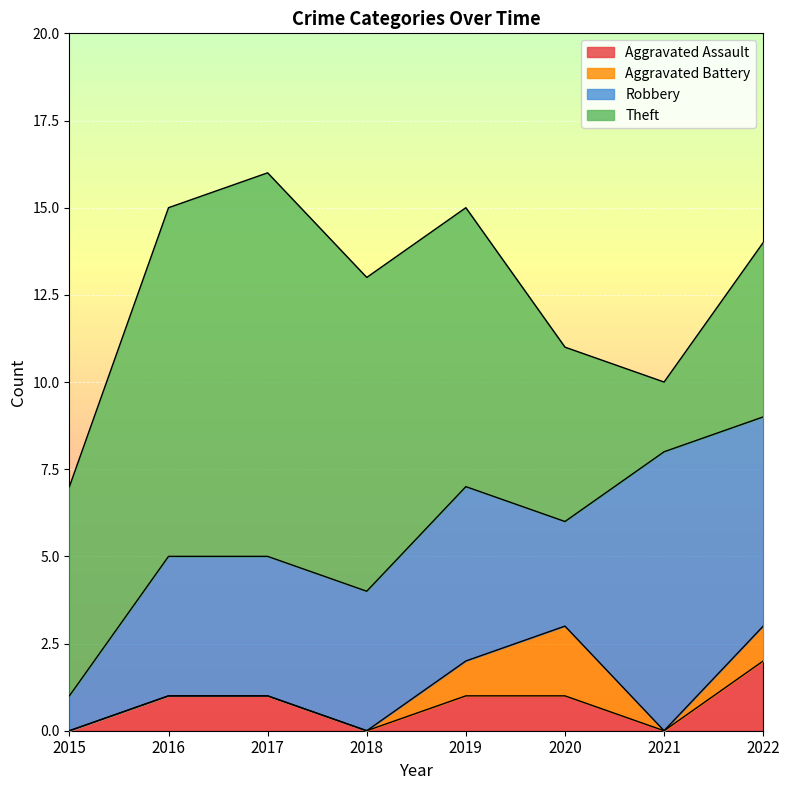

True or false: Theft has more than 1 interior local peaks.

False